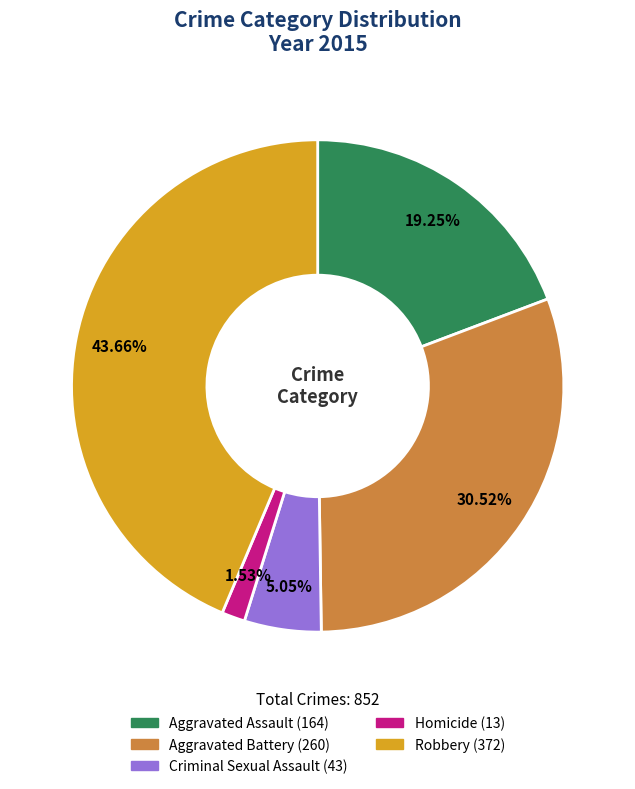

Which category has the biggest portion of the pie?

Robbery